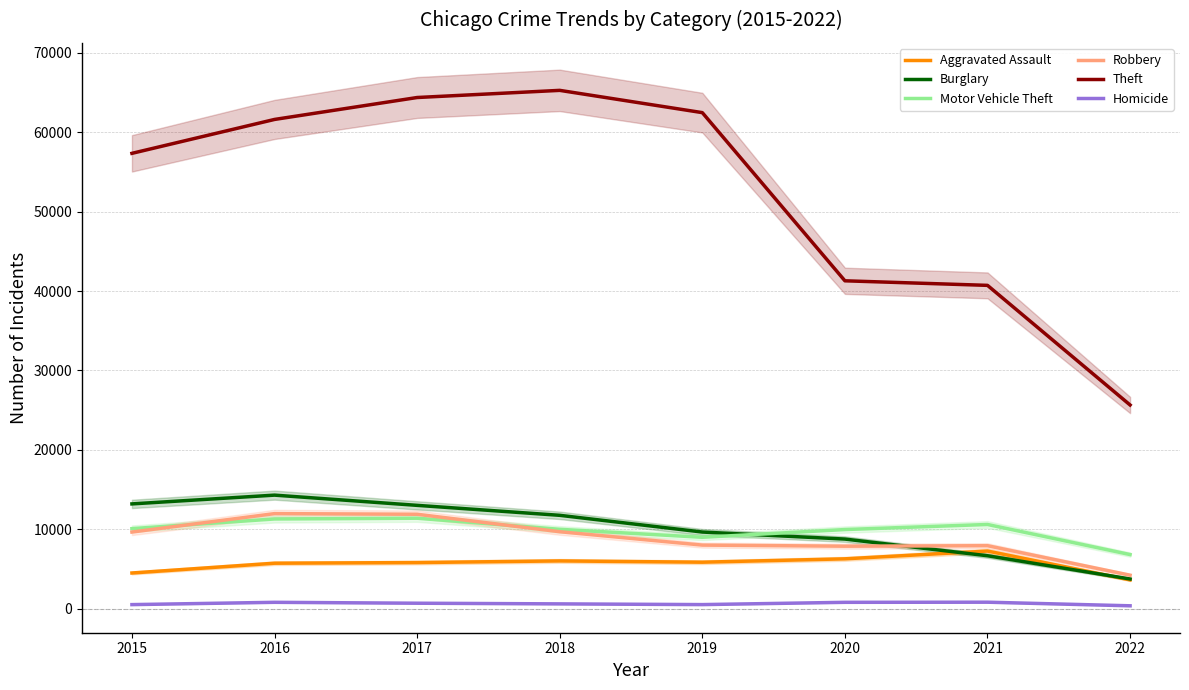

In Motor Vehicle Theft, how many points are lower than both neighbors (excluding endpoints)?

1